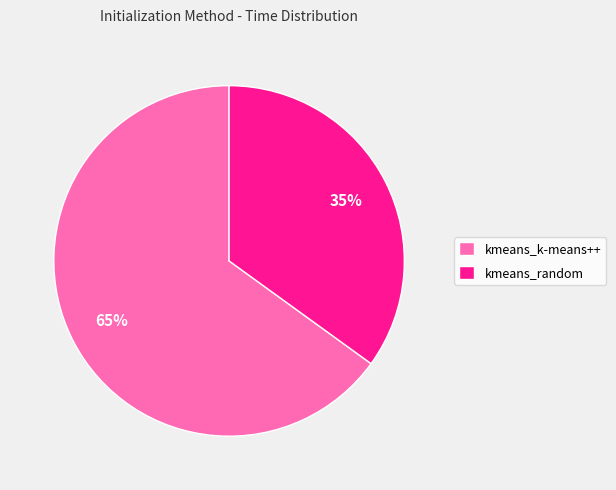

Which slice is the smallest?

kmeans_random